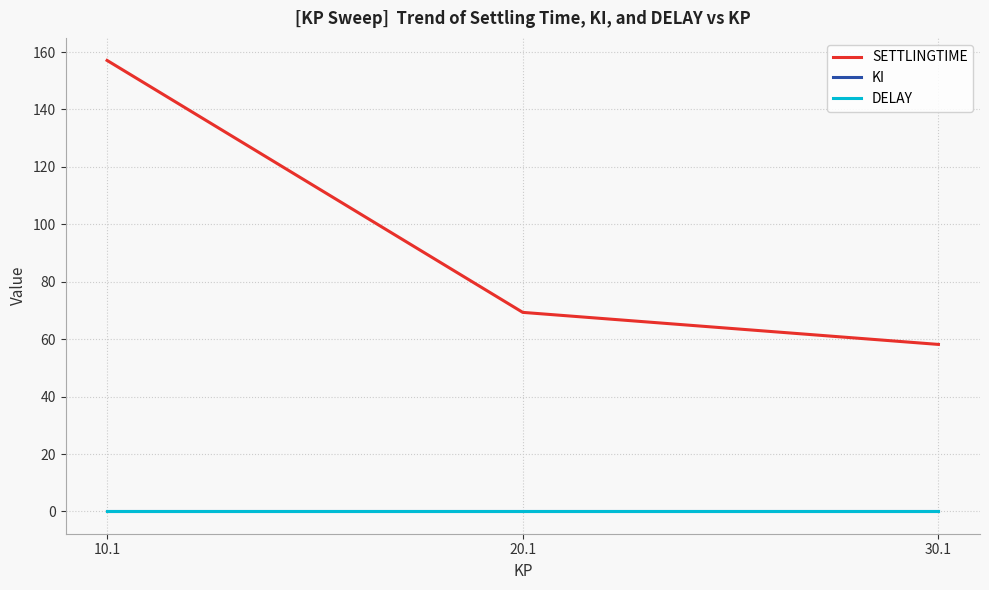

Reading right to left, extract all data points from this chart.

SETTLINGTIME: 30.1=58.2	20.1=69.3	10.1=157.1
KI: 30.1=0.1	20.1=0.1	10.1=0.1
DELAY: 30.1=0.2	20.1=0.2	10.1=0.2